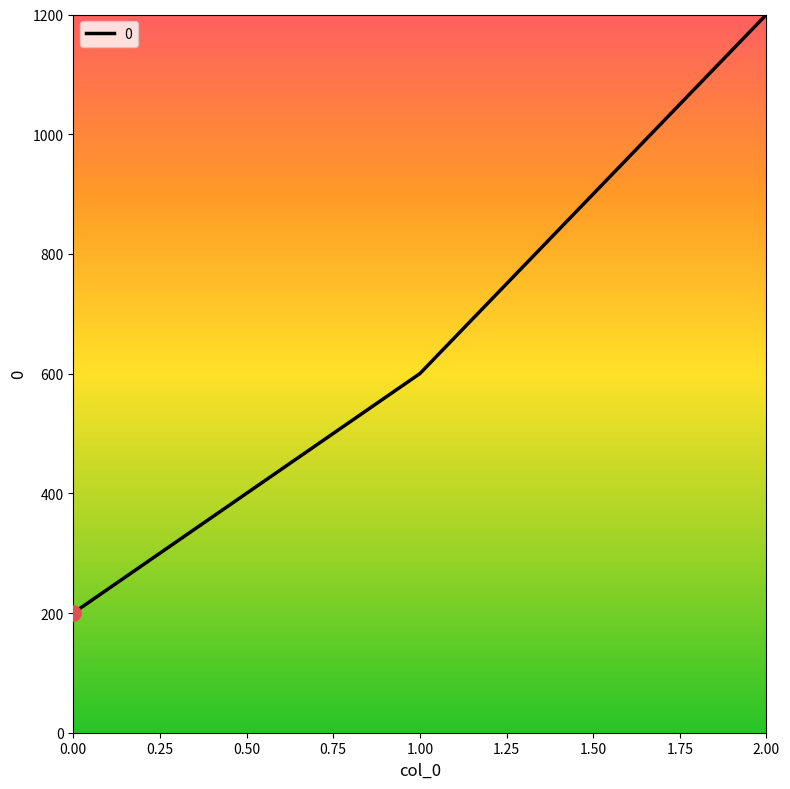

What is the change in value from 0.00 to 2.00?

+1000